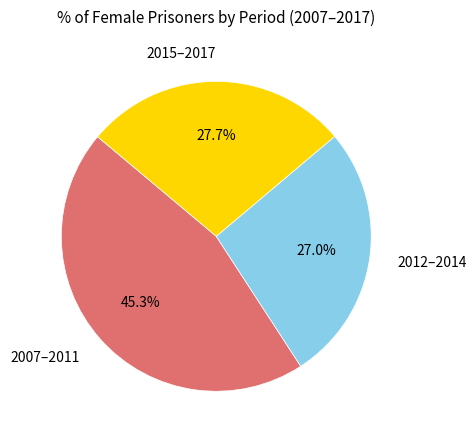

How many segments does this pie chart have?

3